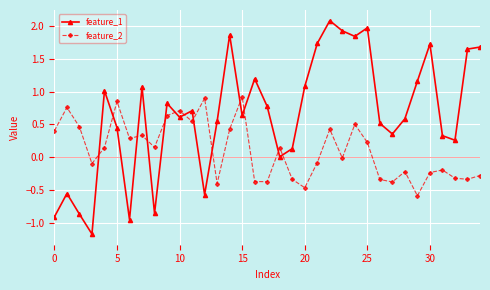

List the series in order of their overall mean, highest first.

feature_1, feature_2